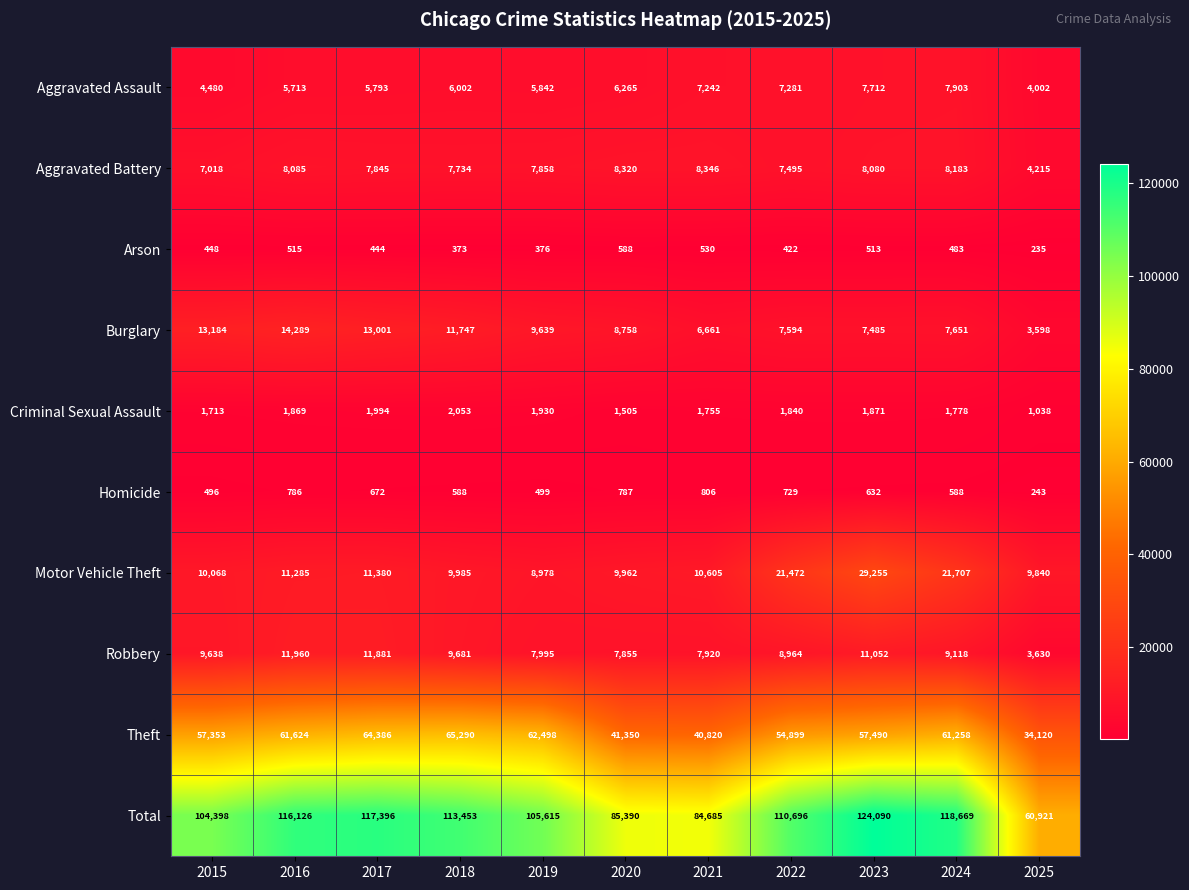

List the labels in order of Theft value, smallest first.

2025, 2021, 2020, 2022, 2015, 2023, 2024, 2016, 2019, 2017, 2018